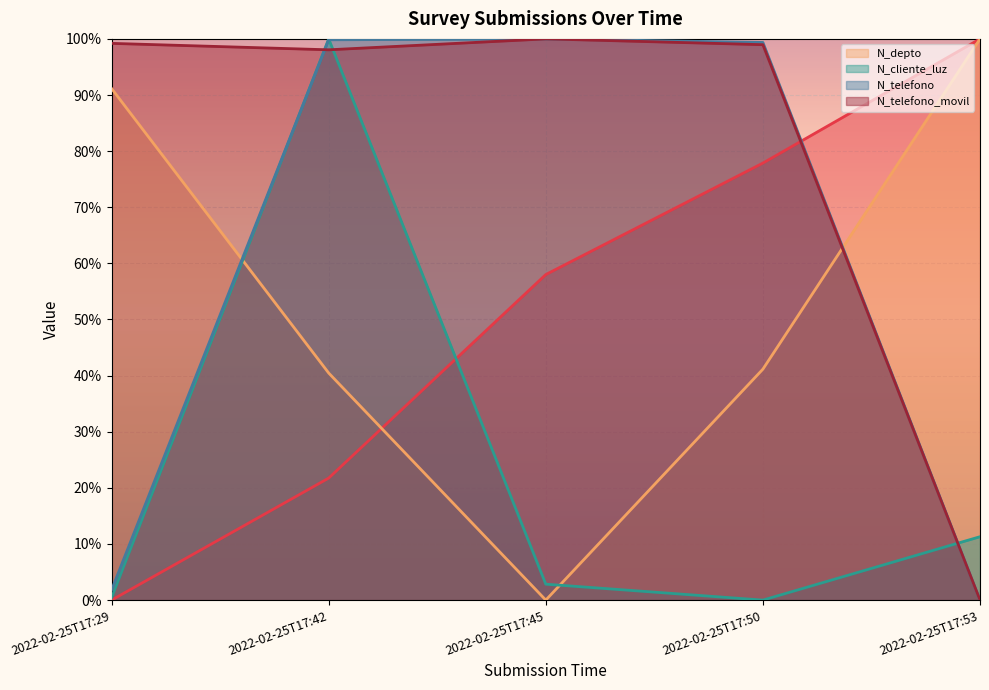

At which category is the sum across all series the highest?

2022-02-25T17:42